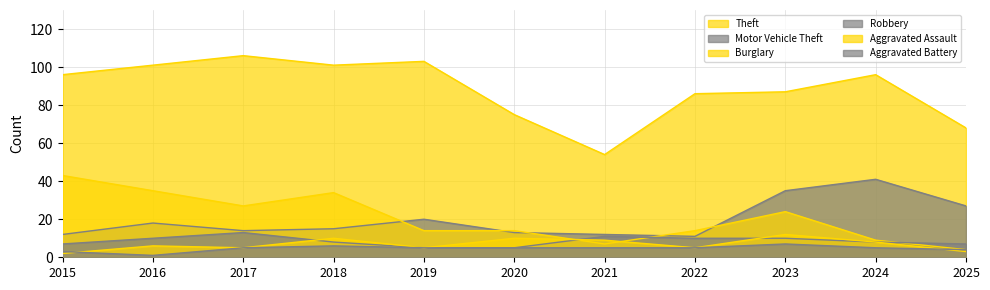

At which label does Aggravated Battery first exceed 5?

2018